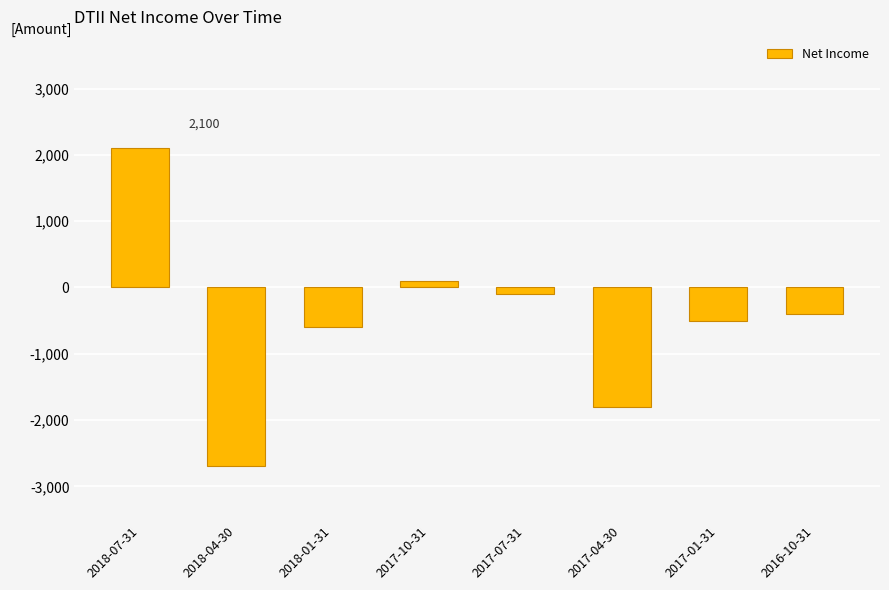

What is the difference between the second highest and minimum values?

2800